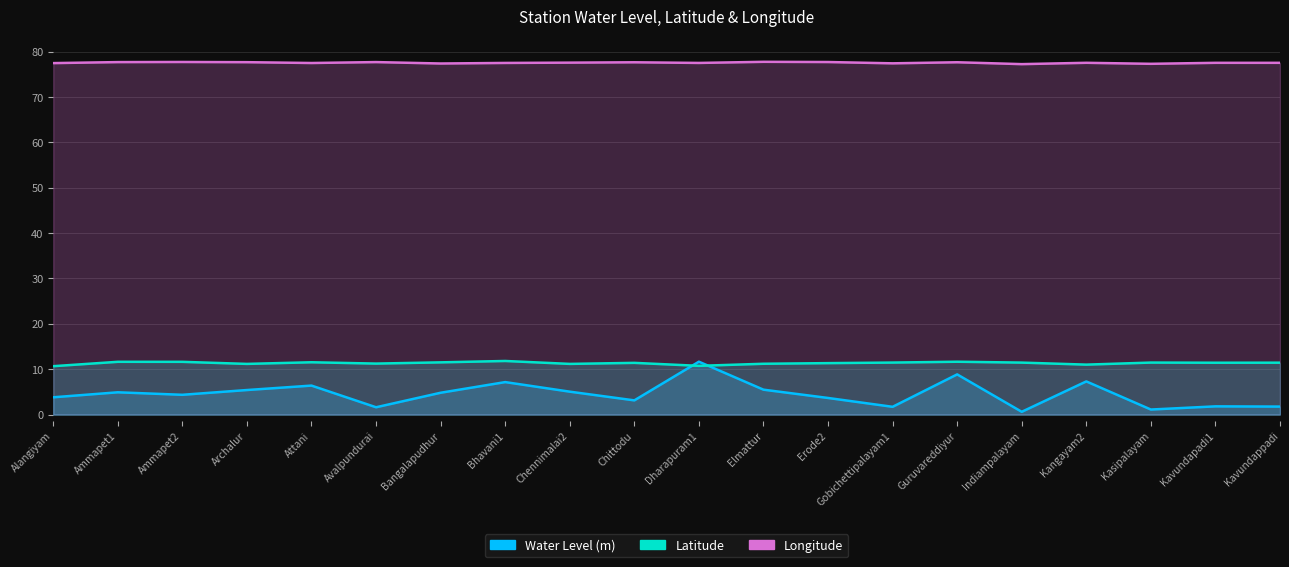

Reading right to left, extract all data points from this chart.

Water Level (m): 1.8	1.8	1.1	7.3	0.6	8.8	1.7	3.6	5.5	11.7	3.1	5.0	7.2	4.8	1.6	6.4	5.4	4.3	4.9	3.8
Latitude: 11.4	11.4	11.5	11.0	11.4	11.6	11.5	11.3	11.2	10.7	11.4	11.2	11.8	11.5	11.2	11.5	11.2	11.6	11.6	10.7
Longitude: 77.6	77.6	77.3	77.6	77.3	77.7	77.4	77.7	77.8	77.5	77.7	77.6	77.5	77.4	77.7	77.5	77.7	77.7	77.7	77.5